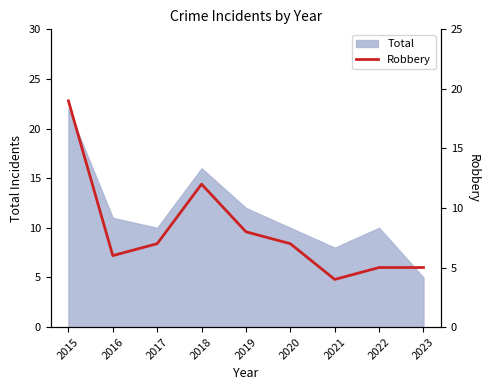

Where does the data first go above 7?

2015